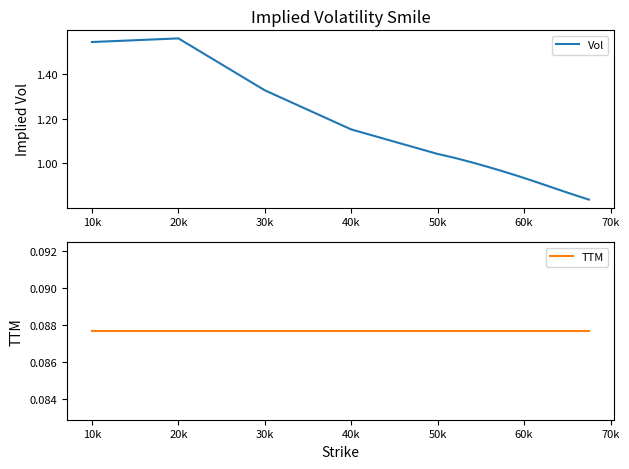

List the series in order of their overall mean, highest first.

Vol, TTM